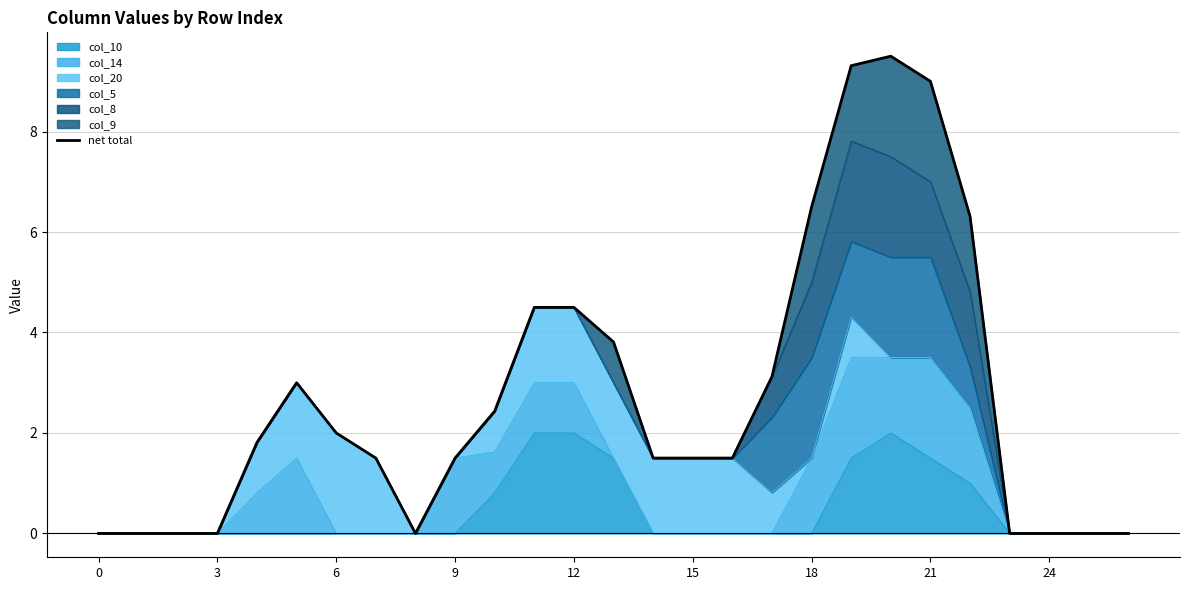

Reading right to left, list all the values displayed in this chart.

0.0	0.0	0.0	0.0	6.3	9.0	9.5	9.3	6.5	3.1	1.5	1.5	1.5	3.8	4.5	4.5	2.4	1.5	0.0	1.5	2.0	3.0	1.8	0.0	0.0	0.0	0.0